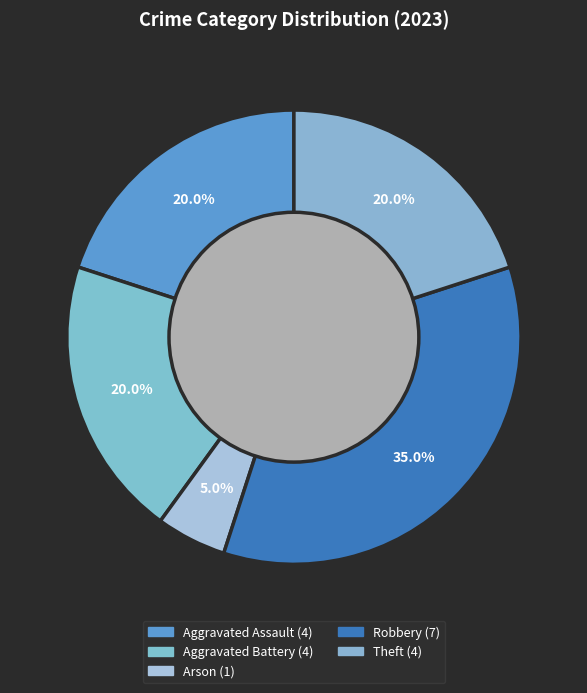

How many segments does this pie chart have?

5